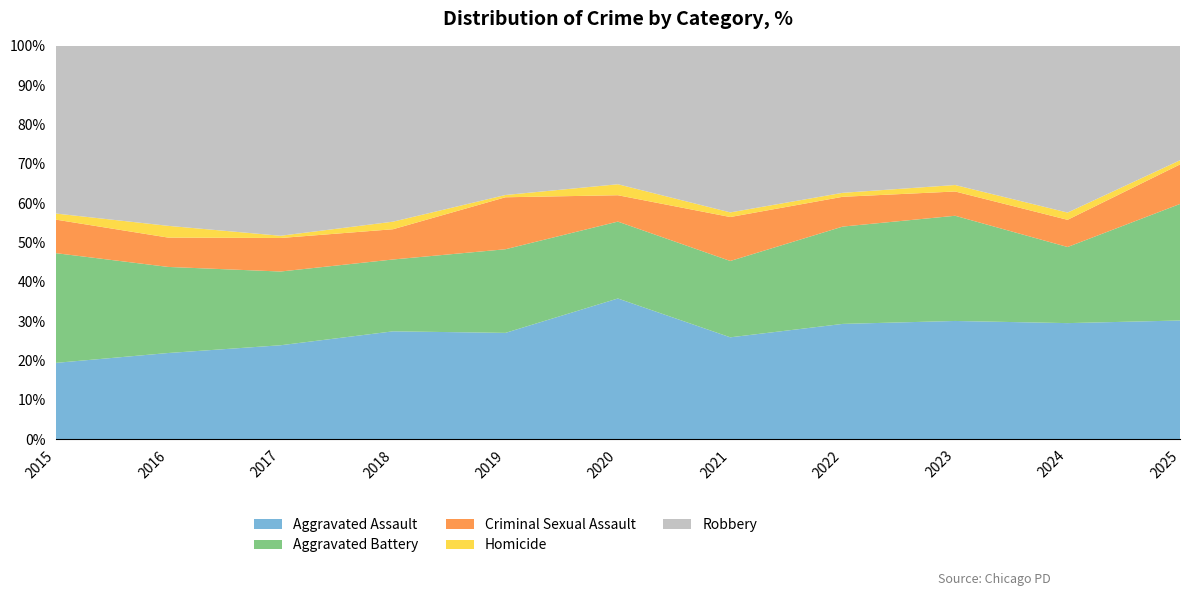

What is the highest value of the Aggravated Assault series?

35.8